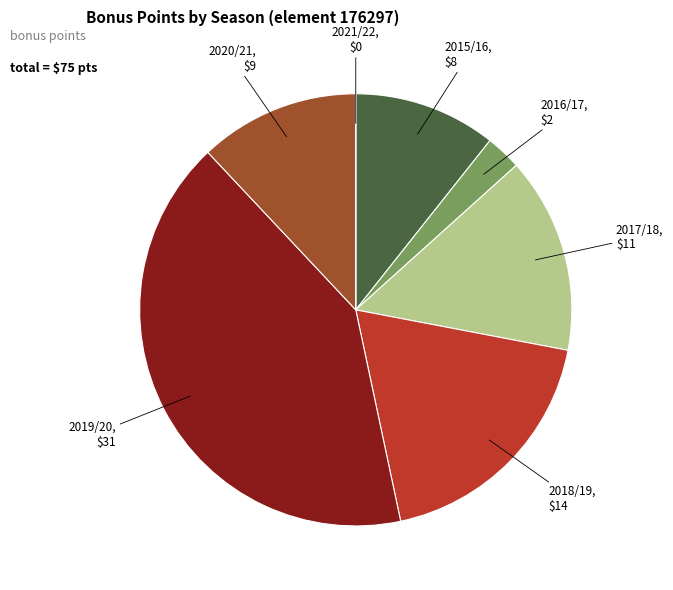

True or false: 2020/21 accounts for 6% of the total.

False